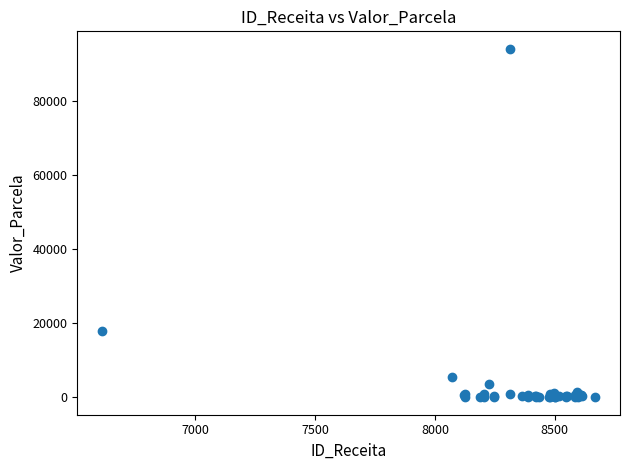

What Y value in the scatter plot is closest to 47038?

18000.0